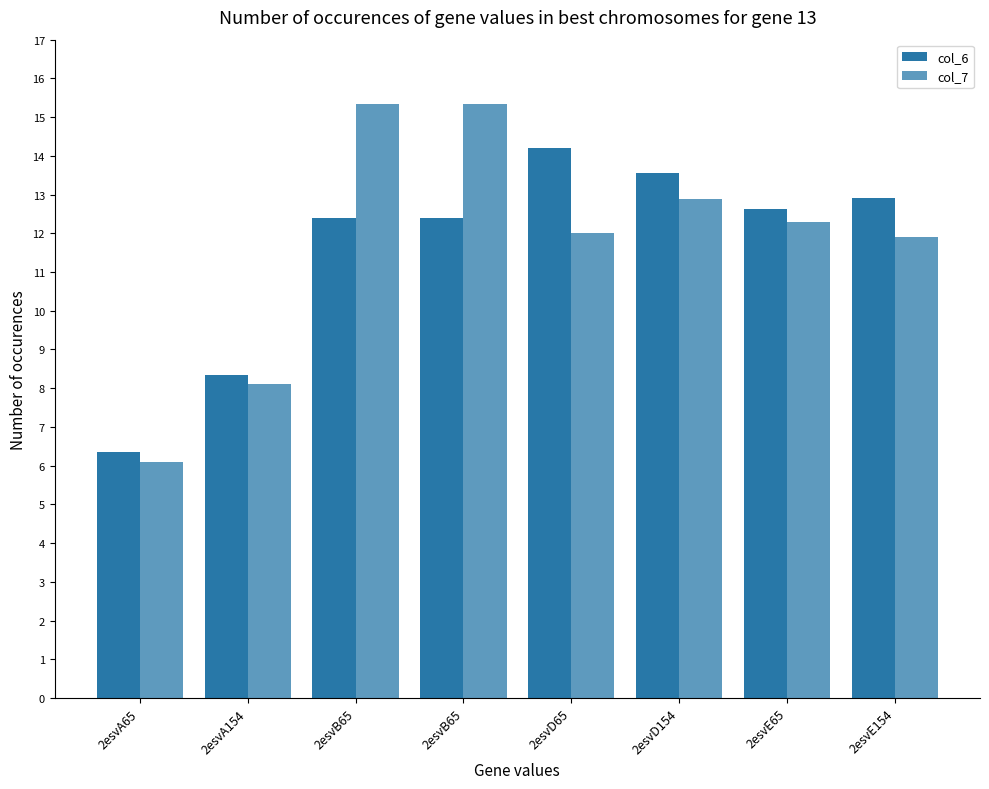

At which category is the sum across all series the highest?

2esvB65